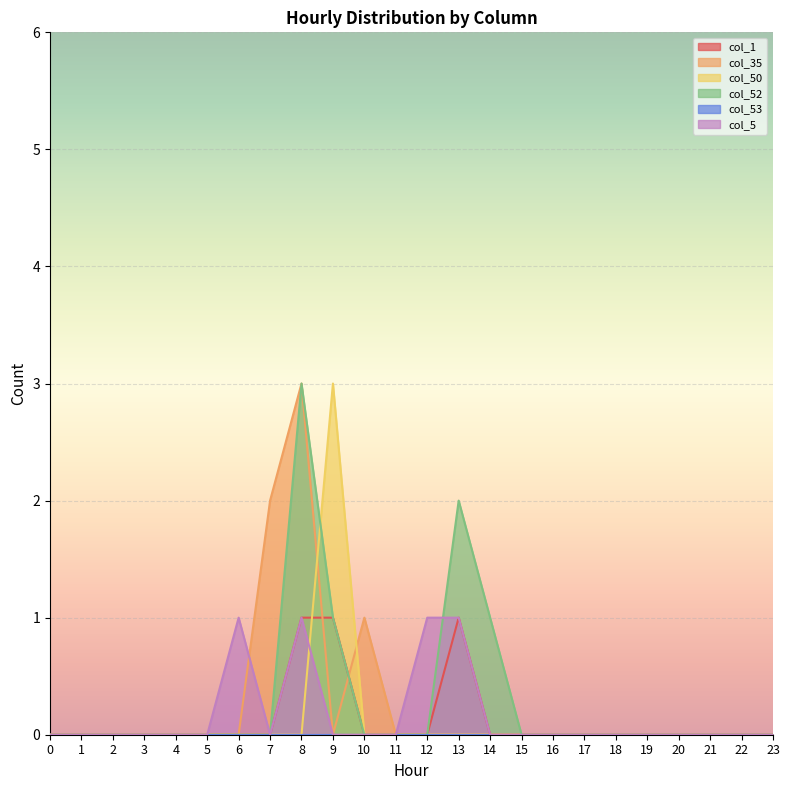

At which category is the sum across all series the highest?

8